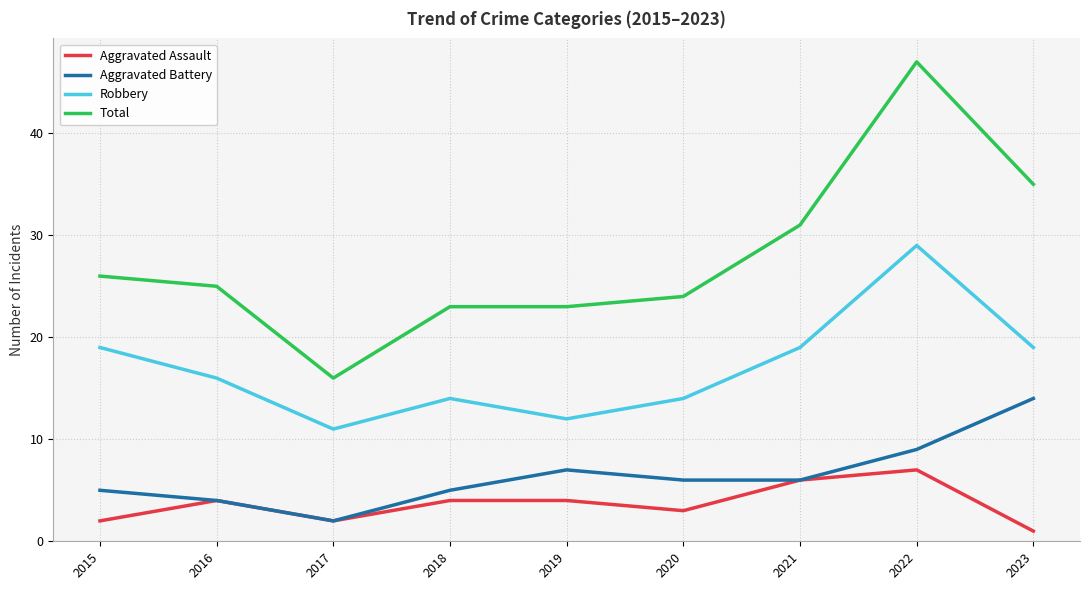

True or false: Robbery and Total cross at least once.

False